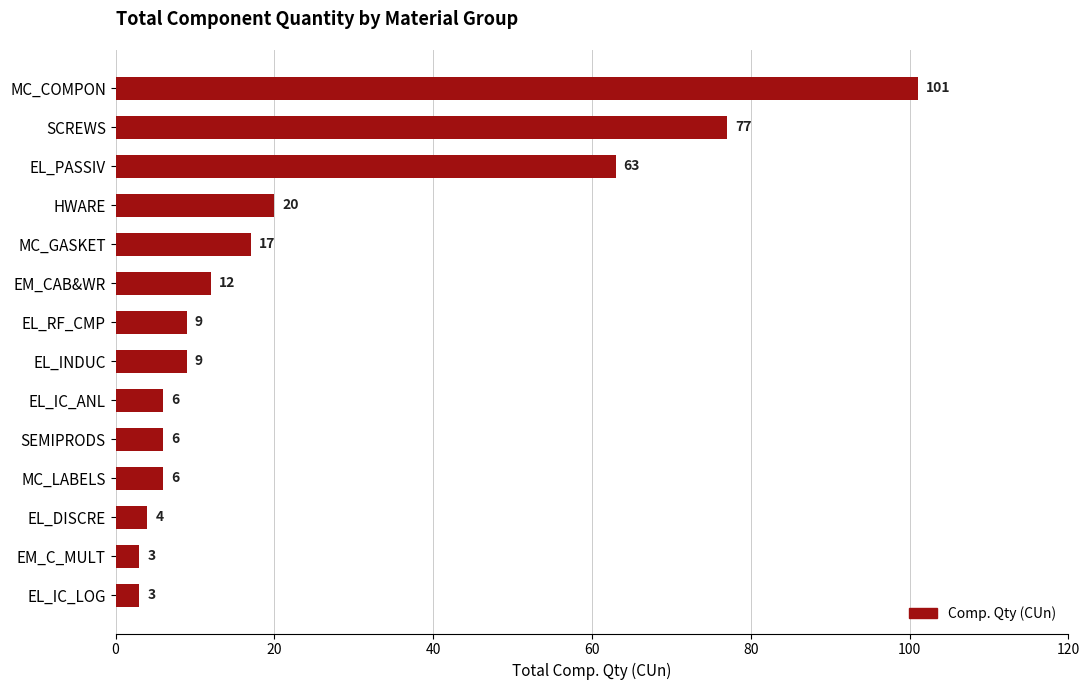

Approximately how many times larger is the value at SEMIPRODS compared to EM_C_MULT?

2.0